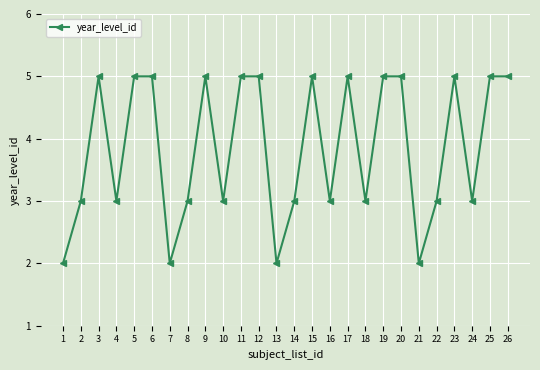

How many data points are less than 5?

13